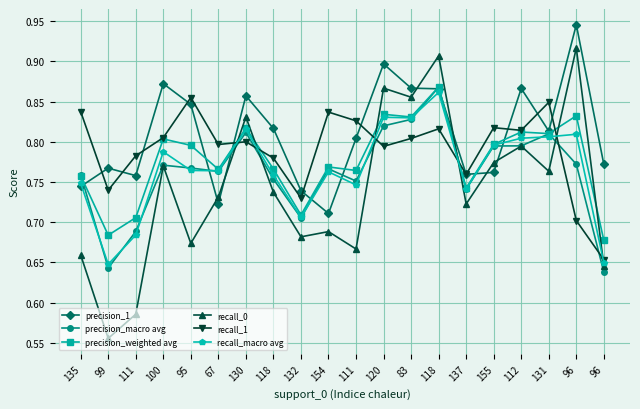

At which category is the sum across all series the highest?

118